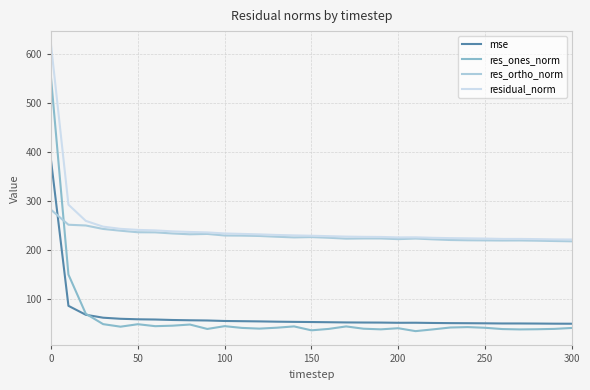

True or false: mse and res_ortho_norm cross at least once.

True